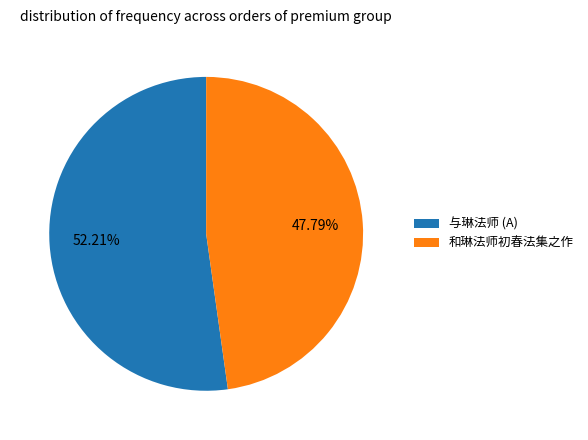

Rank the categories by value from highest to lowest.

与琳法师 (A), 和琳法师初春法集之作